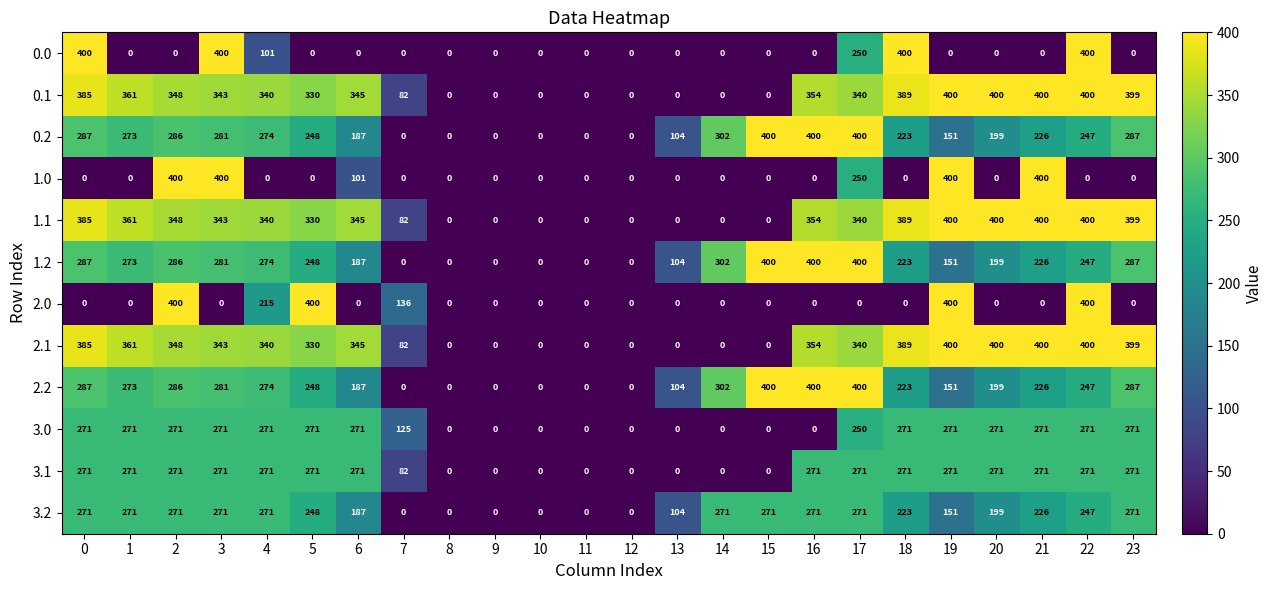

What is the difference between the highest and lowest values at 3?

400